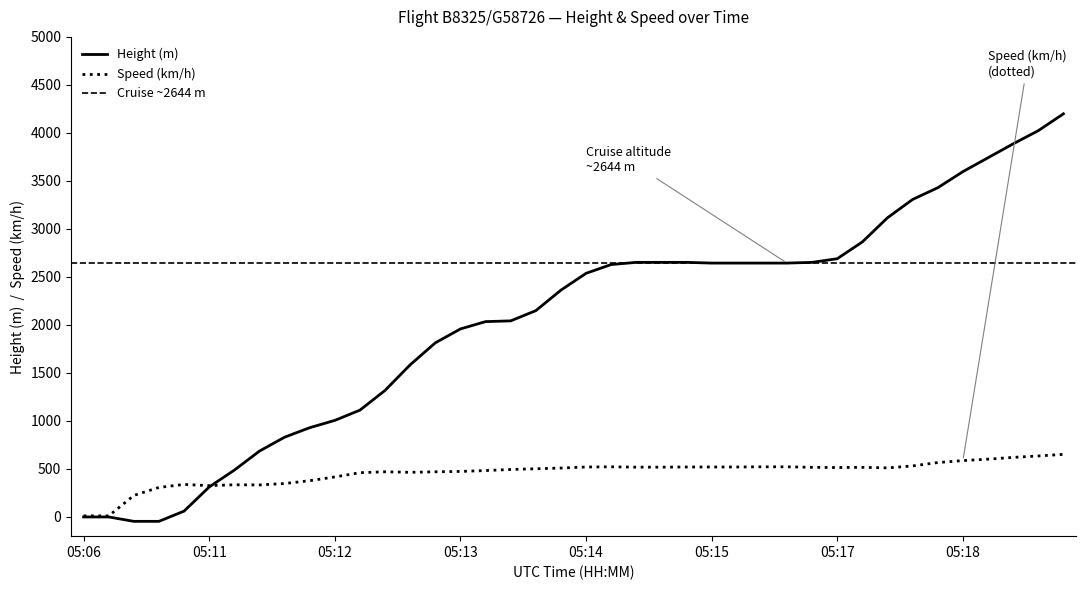

True or false: Height (m) has more than 0 points higher than both neighbors.

False